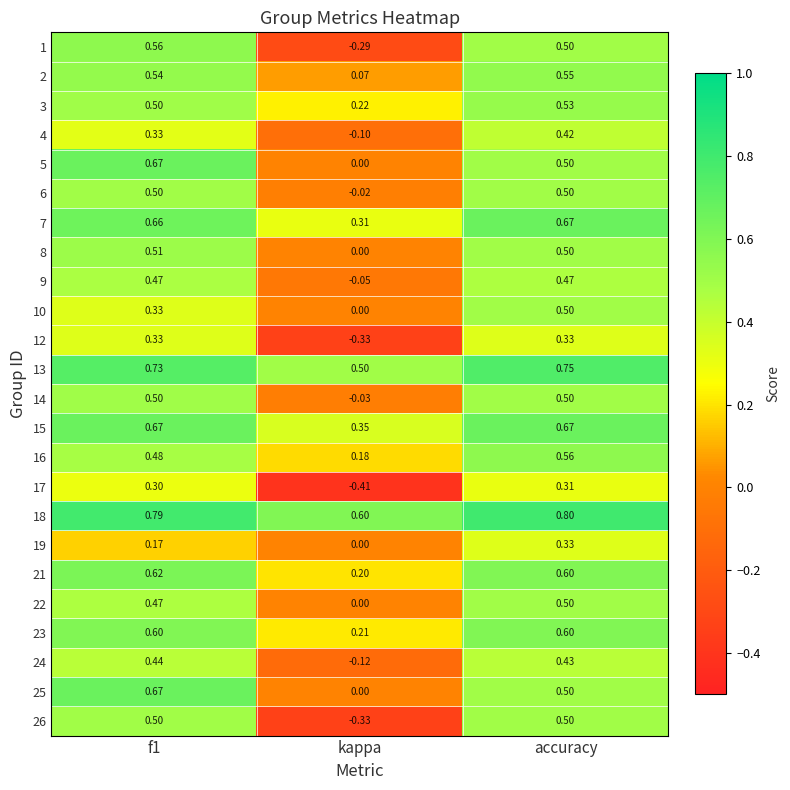

How many positive values does the 5 series have?

2